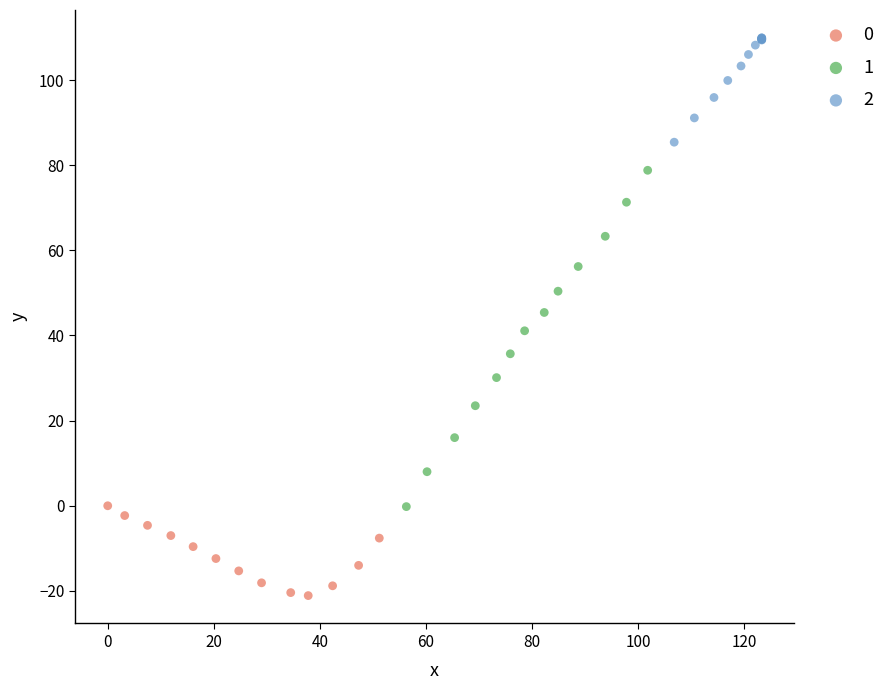

Which series has the widest spread of Y values?

1